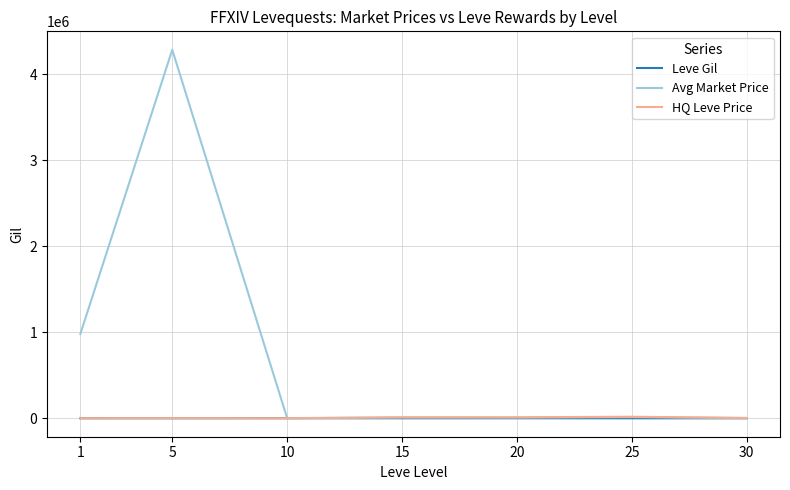

At which category is the sum across all series the highest?

5